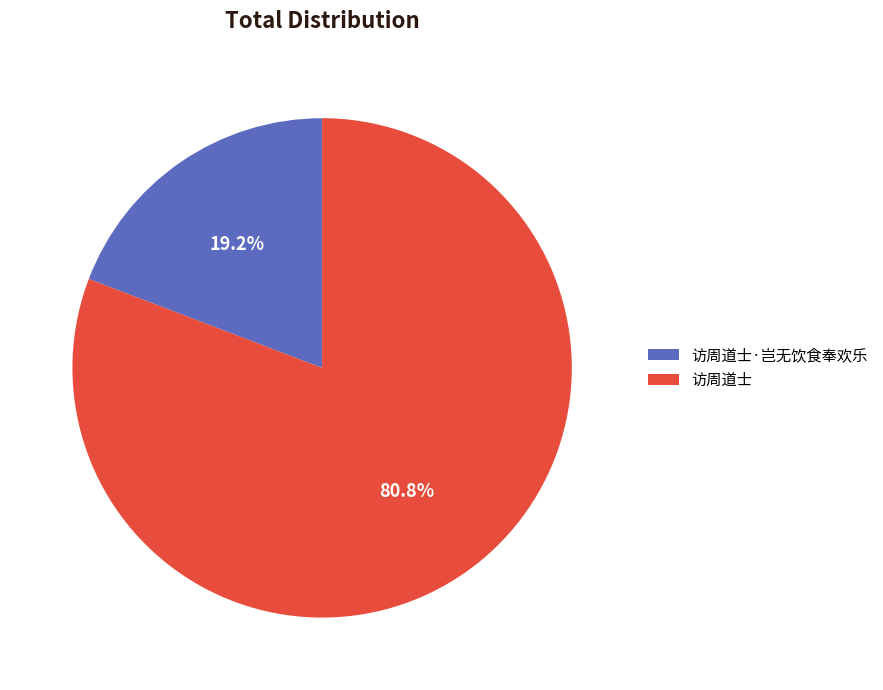

To the nearest percent, what portion does 访周道士 represent?

81%